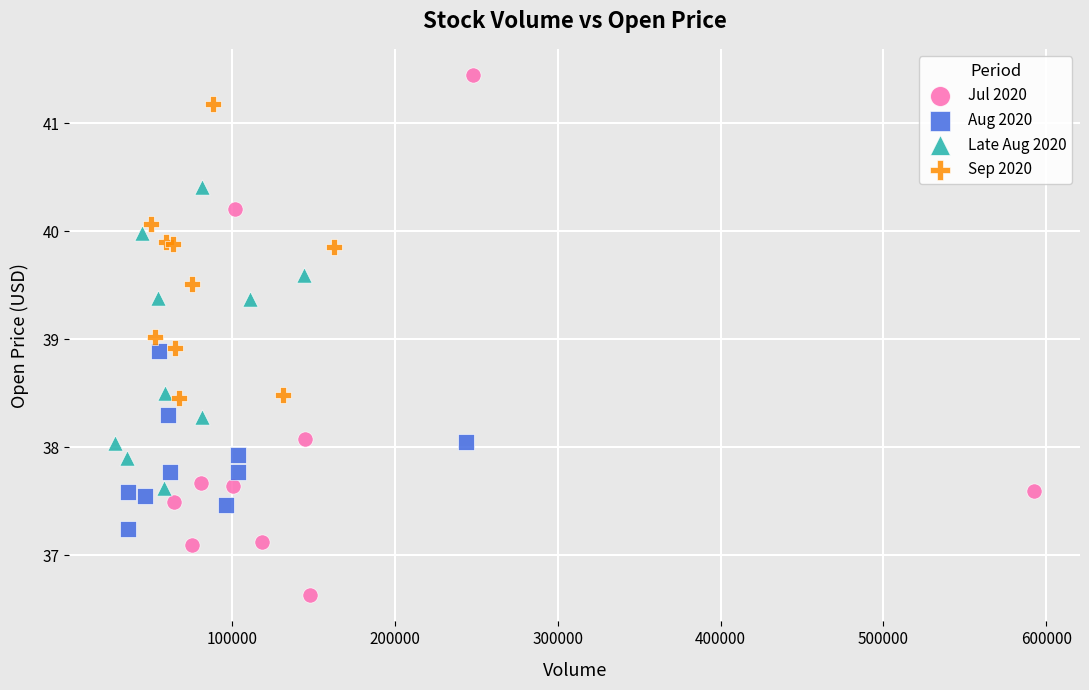

Which series reaches the minimum Y coordinate?

Jul 2020